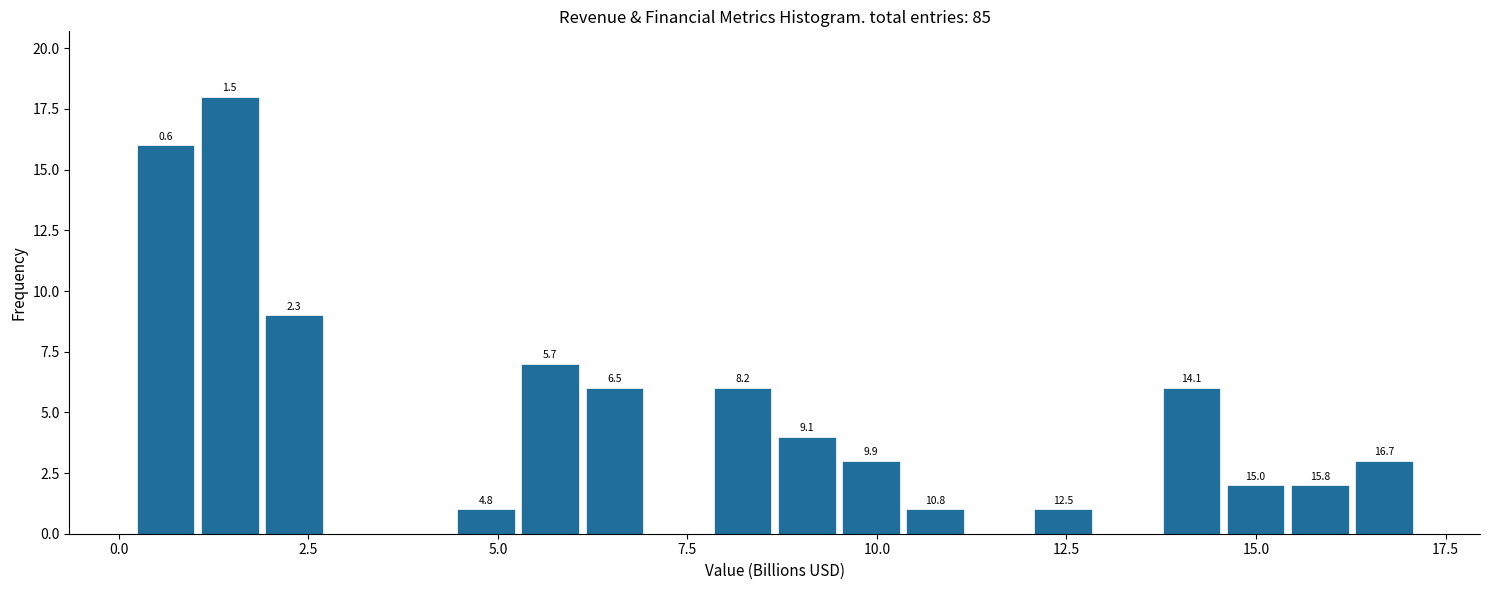

Around what value on the x-axis is the tallest bar? Give the approximate position of its centre, as read against the axis.

1.5